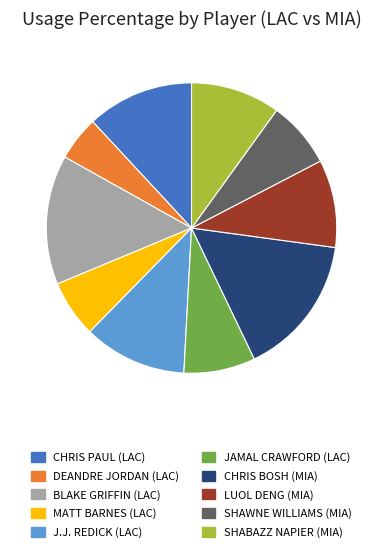

How many segments does this pie chart have?

10